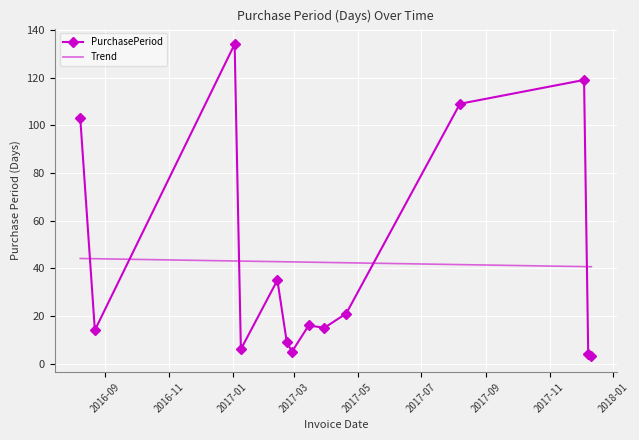

What is the highest value of the Trend series?

44.1